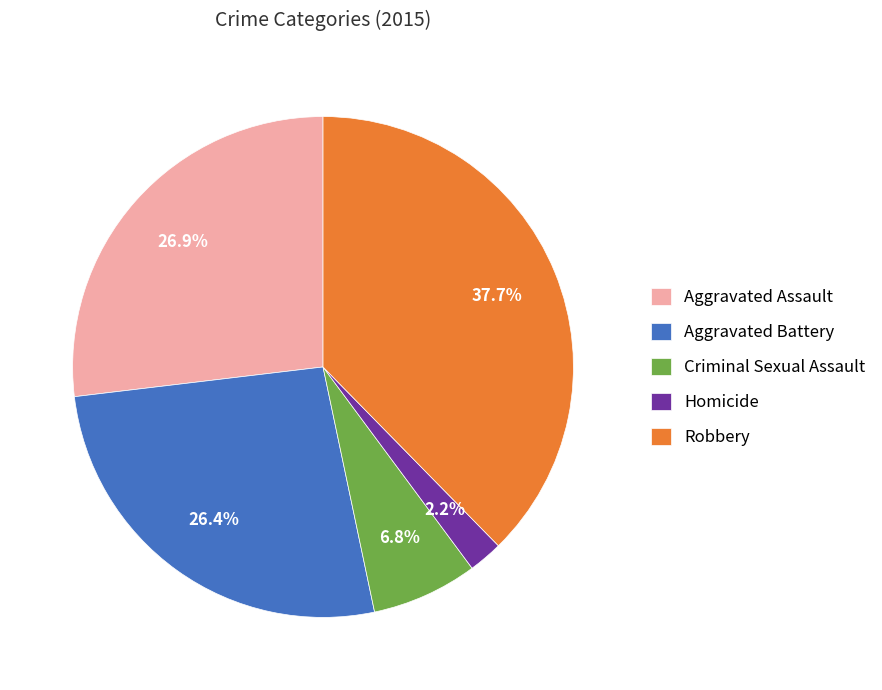

How much of the chart is everything except Aggravated Battery?

73.6%